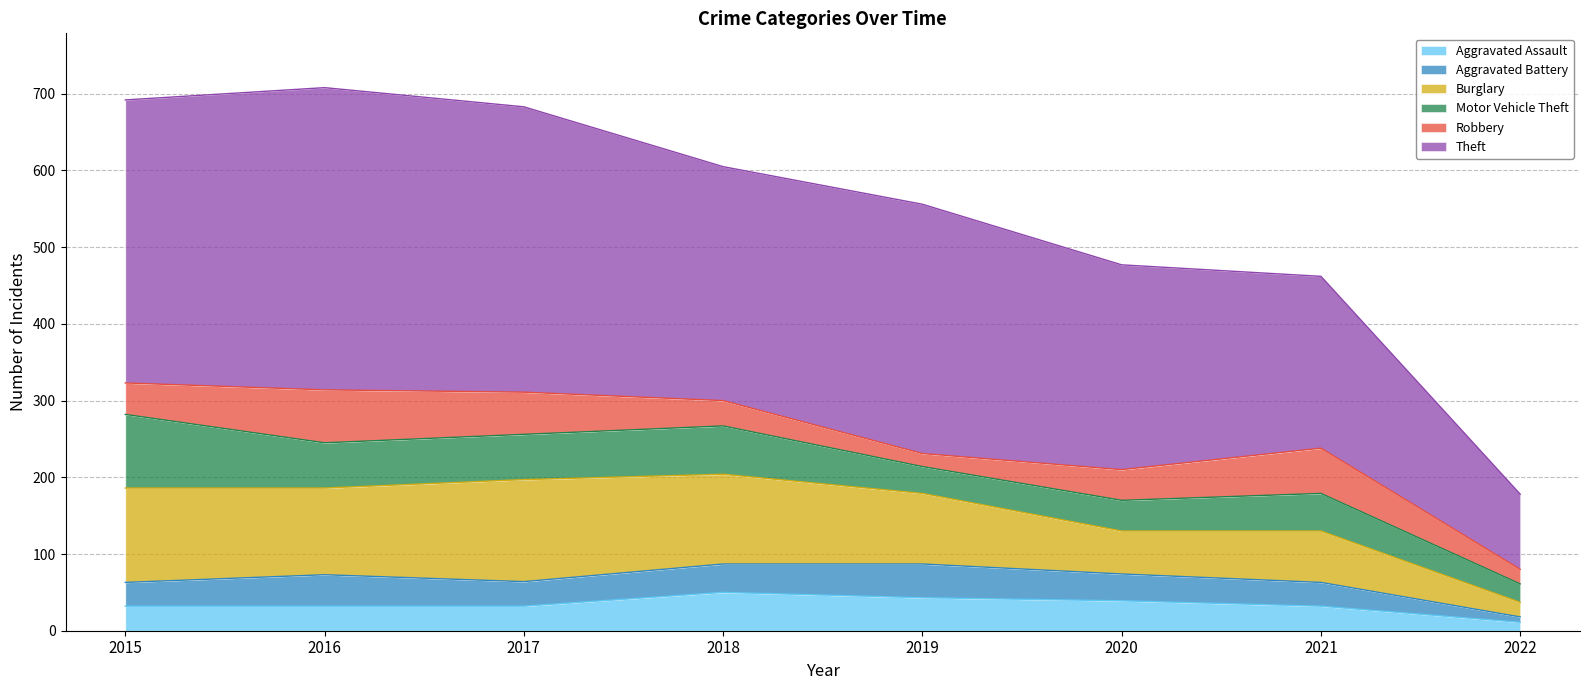

At which label does Motor Vehicle Theft reach its minimum?

2022